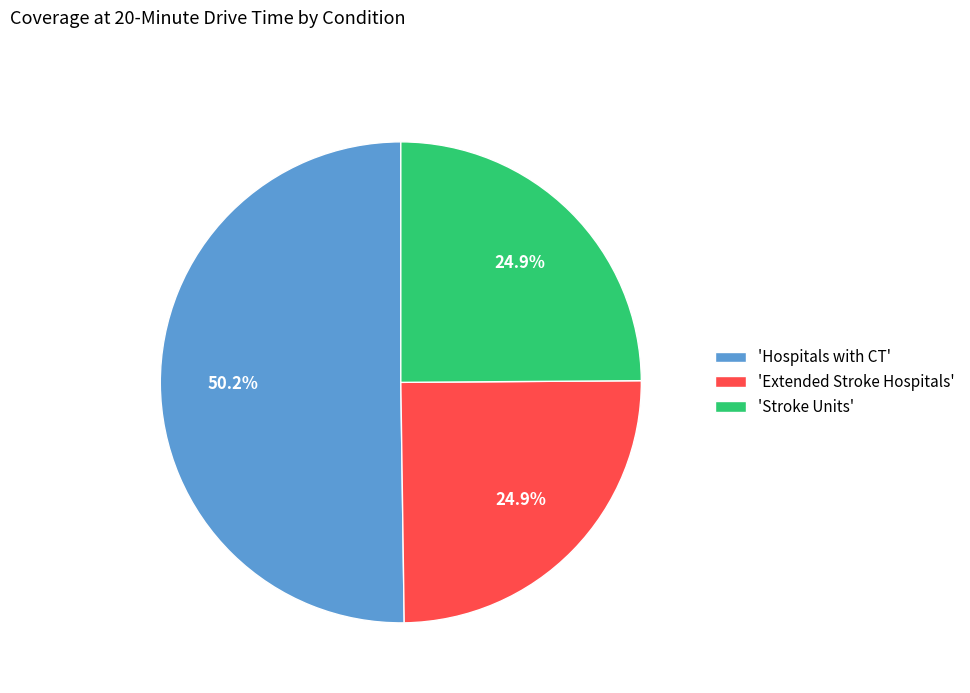

Which has a higher value, 'Extended Stroke Hospitals' or 'Hospitals with CT'?

'Hospitals with CT'